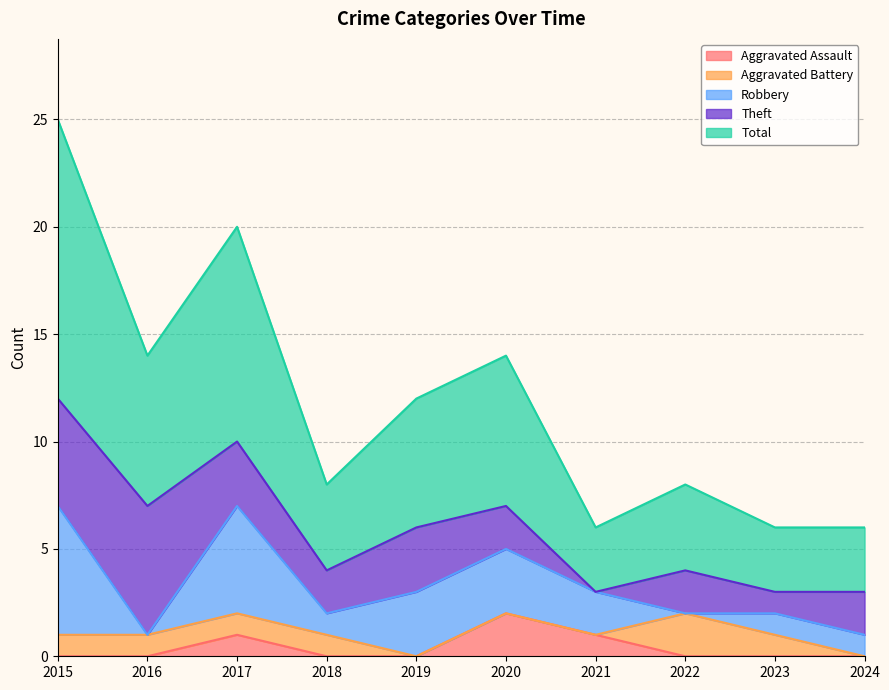

Which series has the largest total across all categories?

Total